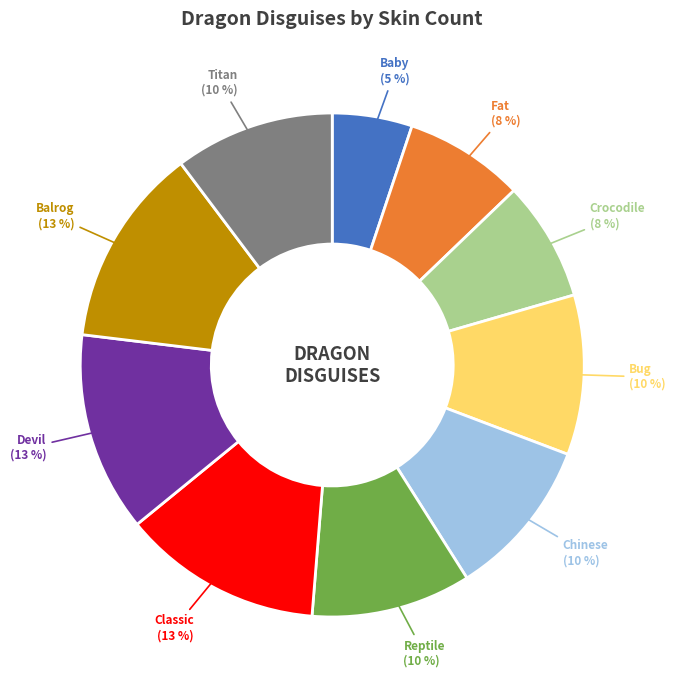

Is there a majority slice in this chart?

No